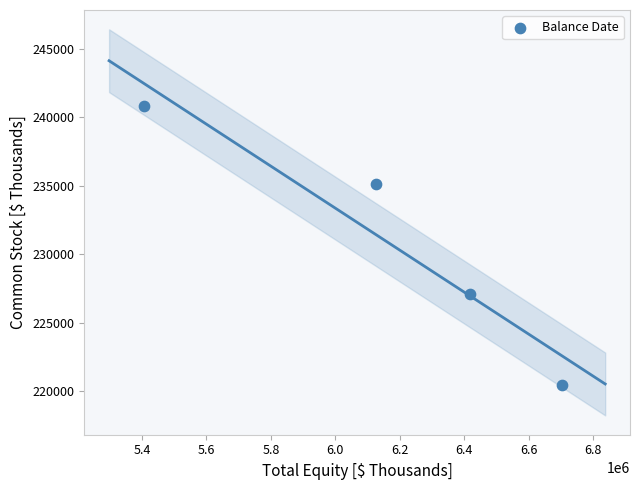

What is the range of X values (max minus min)?

1296206